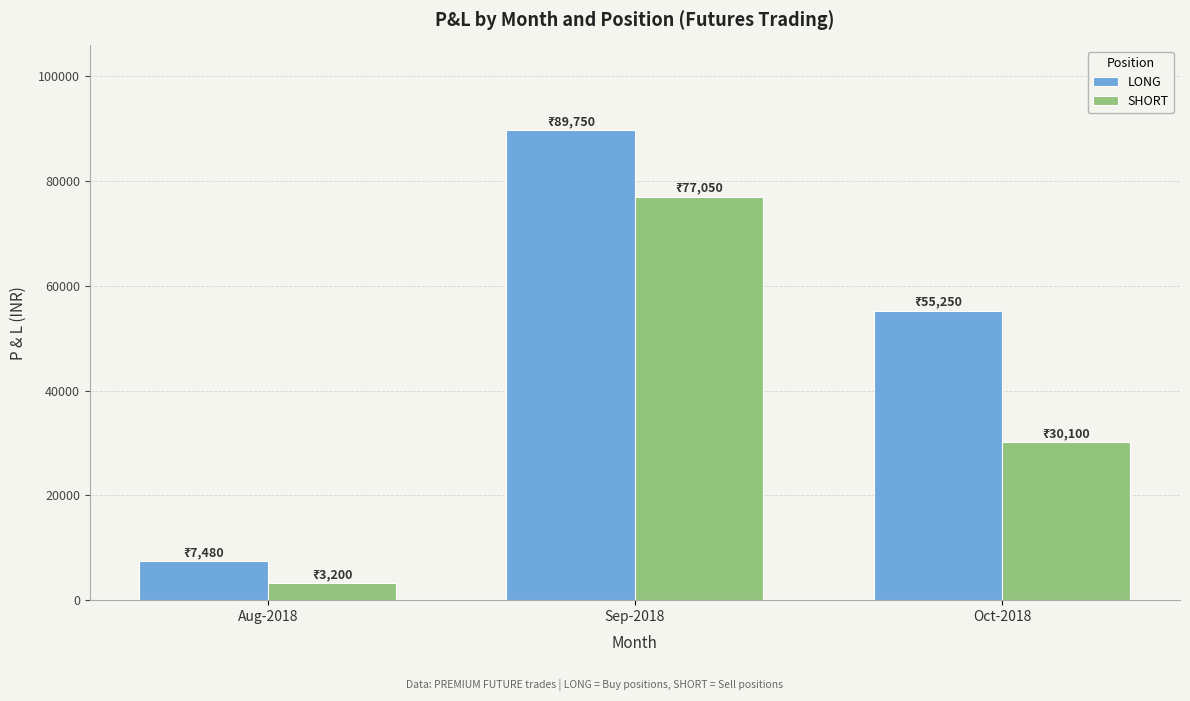

At which label is SHORT closest to 40125?

Oct-2018